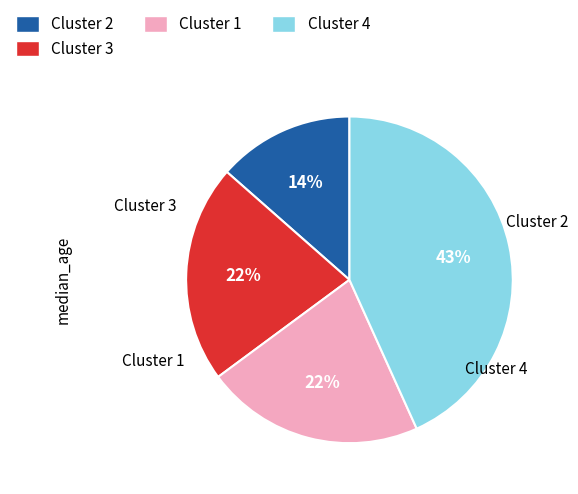

To the nearest percent, what is the average slice percentage?

25%